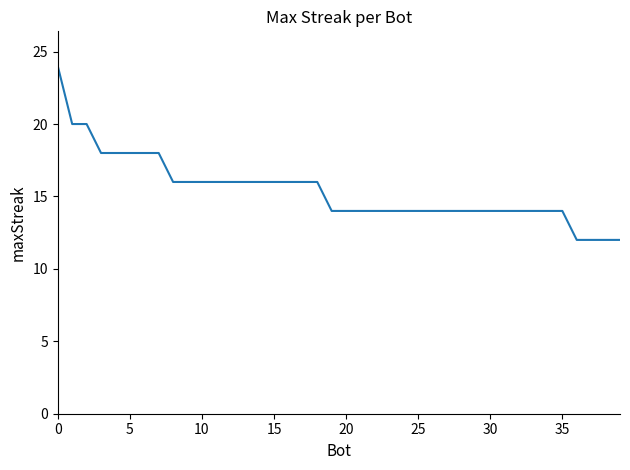

What is the greatest value displayed?

24